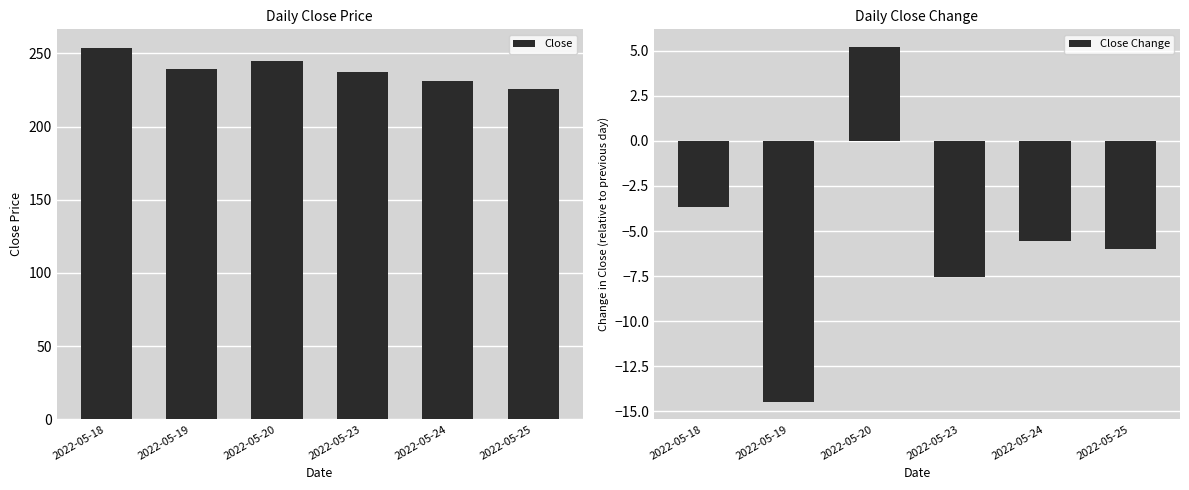

What are all the series names shown in the legend?

Close, Close Change